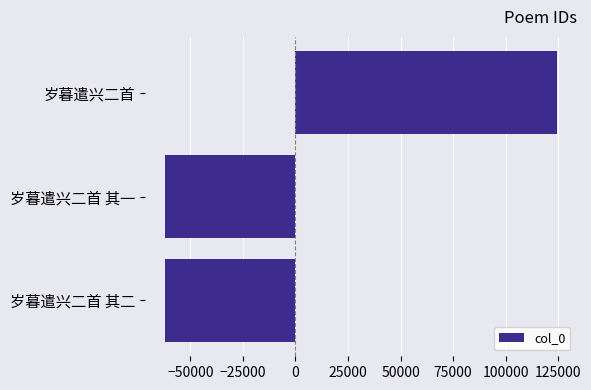

Which category has the highest value across all series?

岁暮遣兴二首